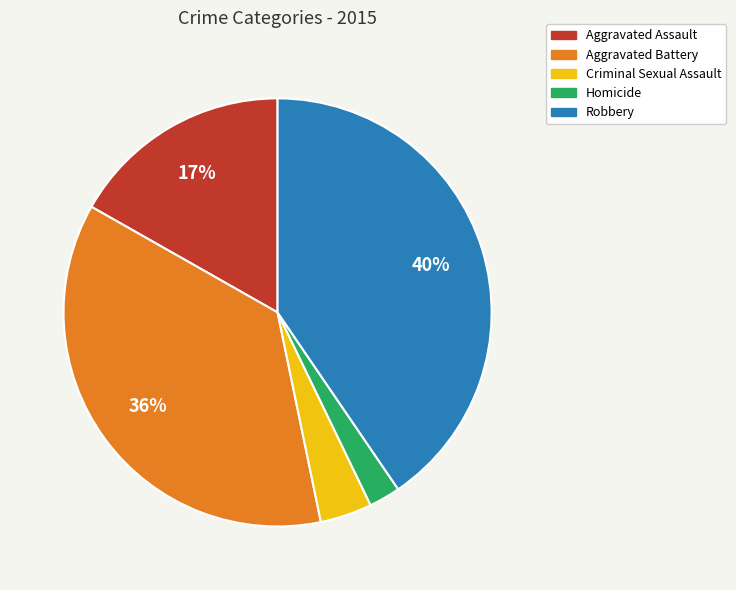

To the nearest percent, what percentage of the pie is Aggravated Battery?

36%